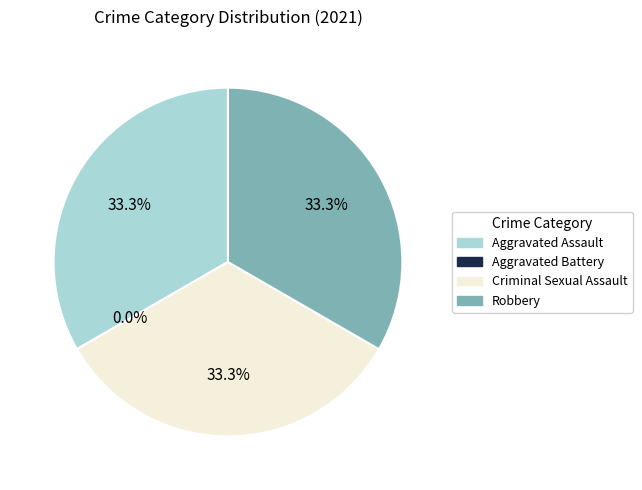

Combined, what portion of the pie is Robbery and Criminal Sexual Assault?

66.7%